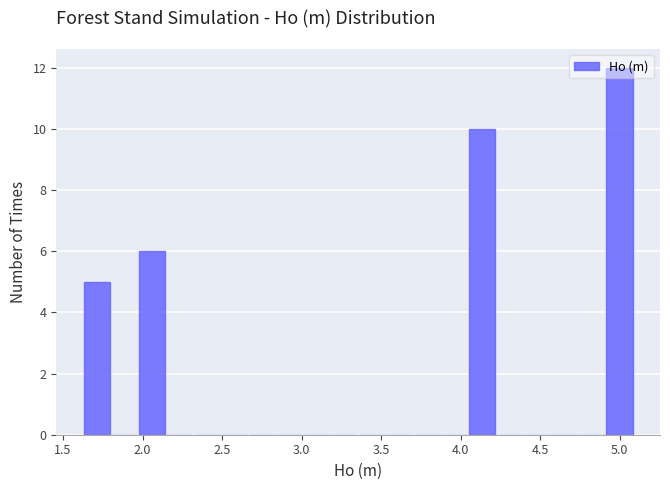

Read against the x-axis, roughly where is the centre of the tallest bar?

5.00